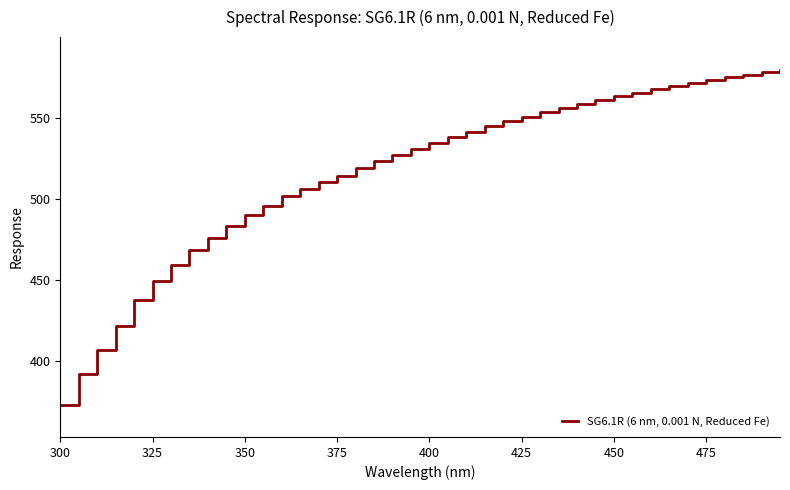

What is the smallest value displayed?

373.3